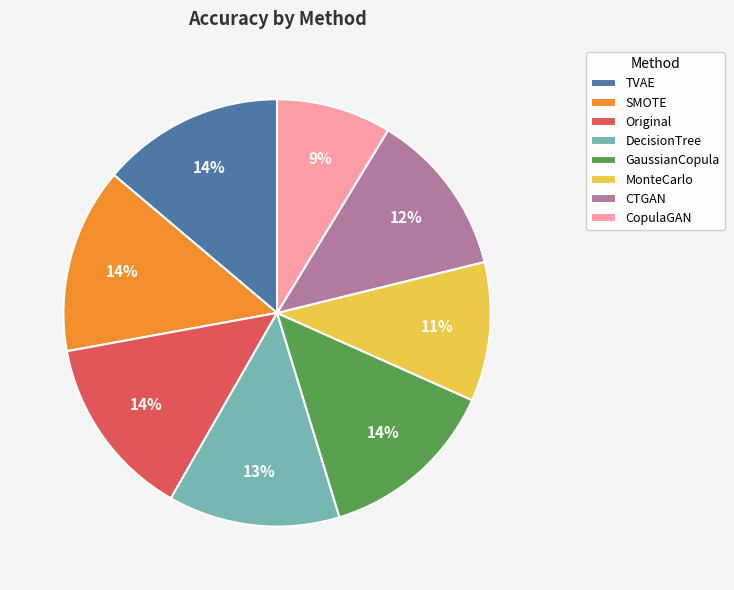

Does Original represent more than half of the total?

No